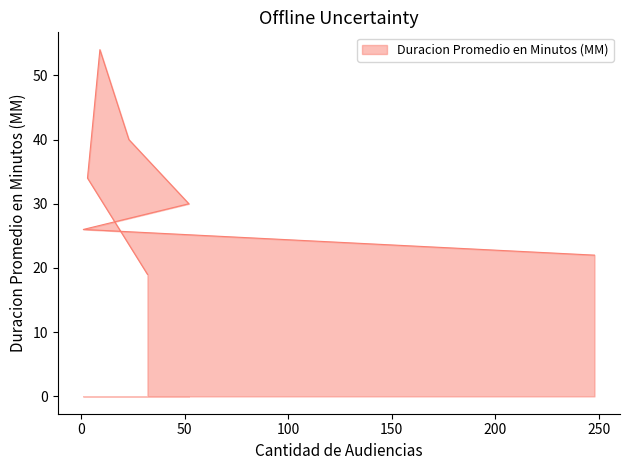

Reading right to left, extract all data points from this chart.

22	26	30	40	54	34	19